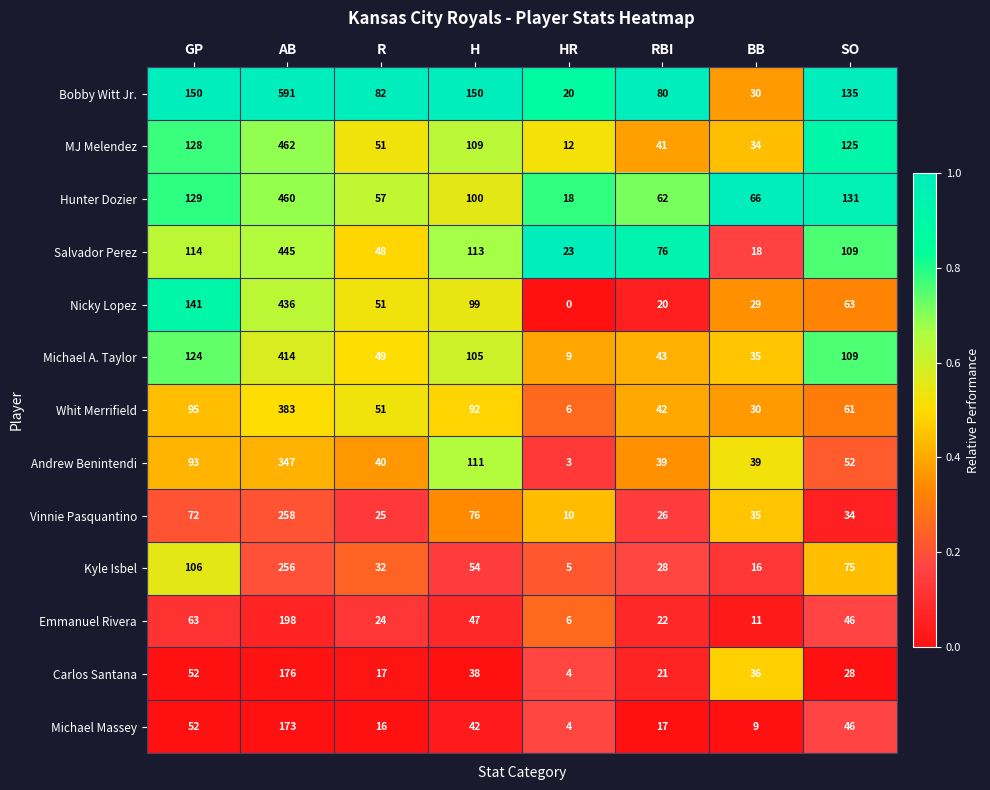

Rank the categories by Whit Merrifield value from lowest to highest.

HR, BB, RBI, R, SO, H, GP, AB